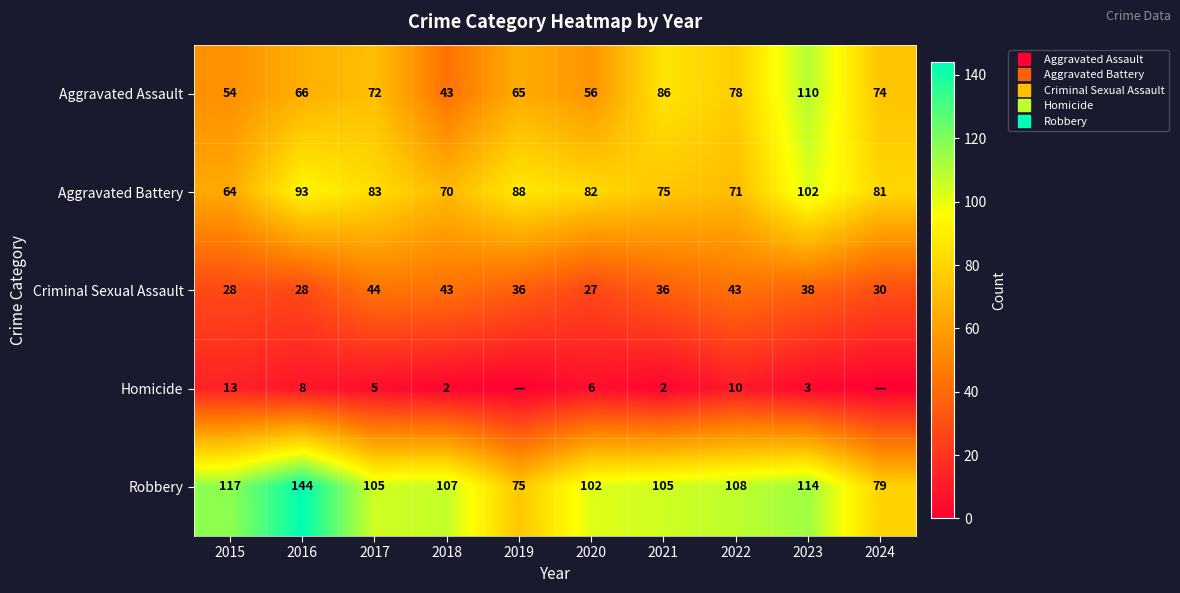

Is the value of Criminal Sexual Assault at 2022 greater than the value of Aggravated Assault at 2017?

No